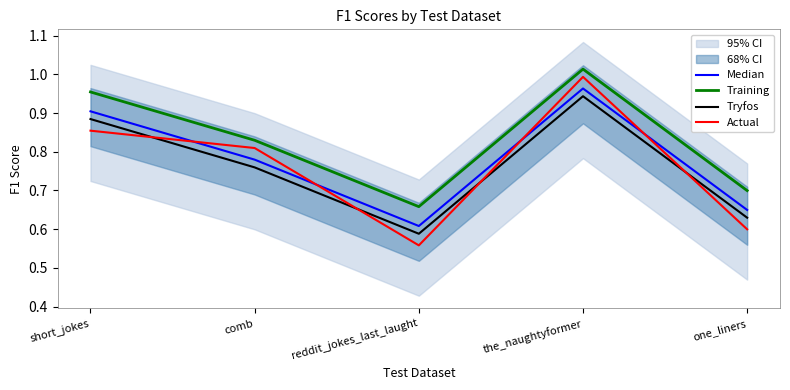

How many lines are shown in the chart?

4